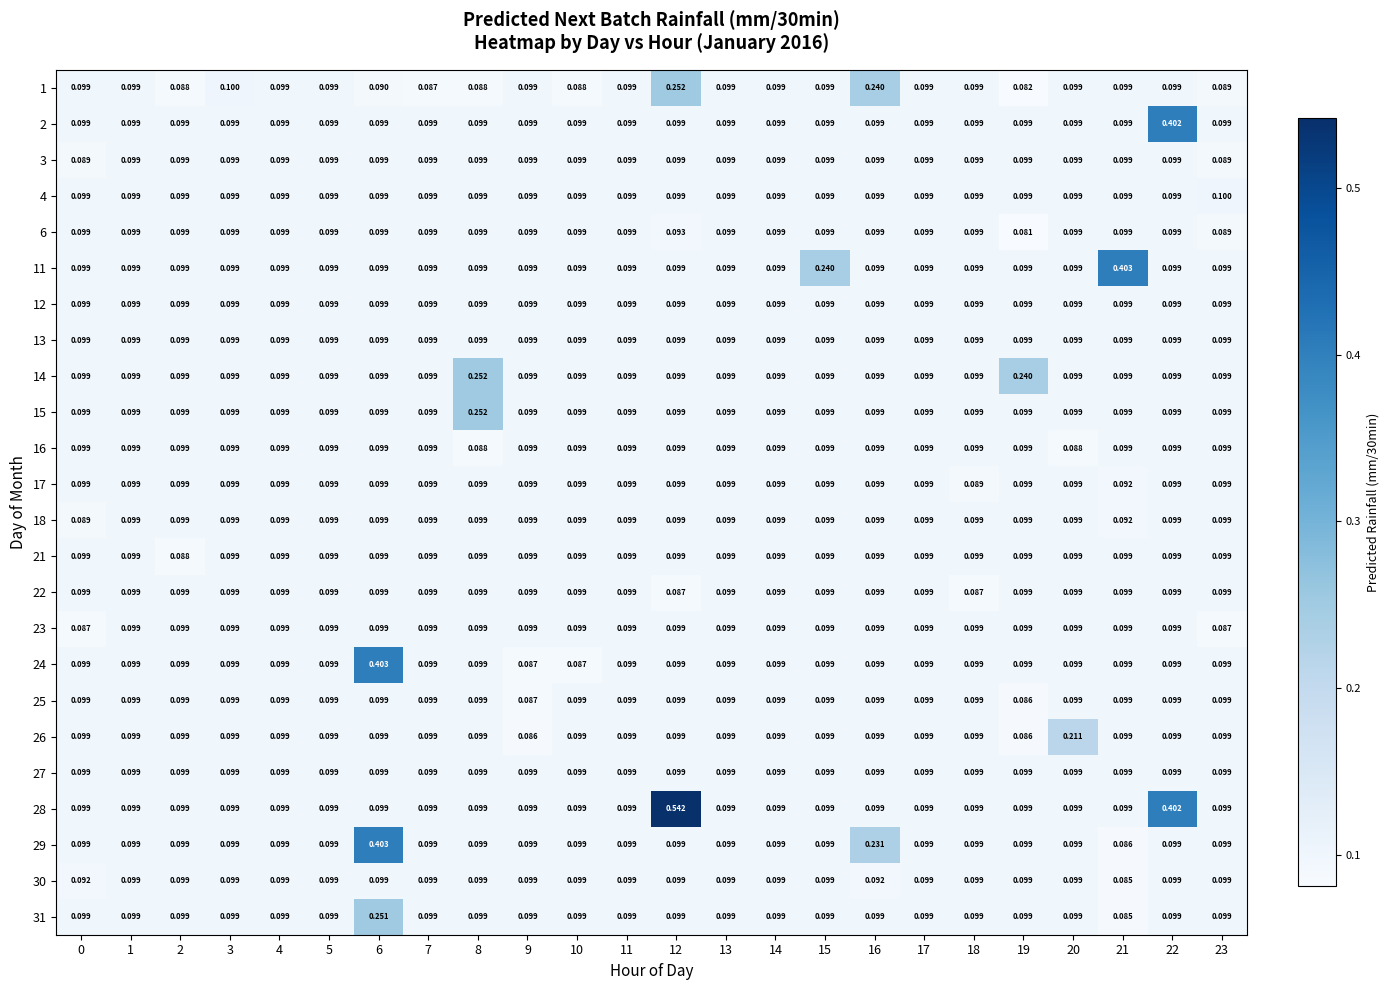

At how many categories does at least one series exceed 0?

24